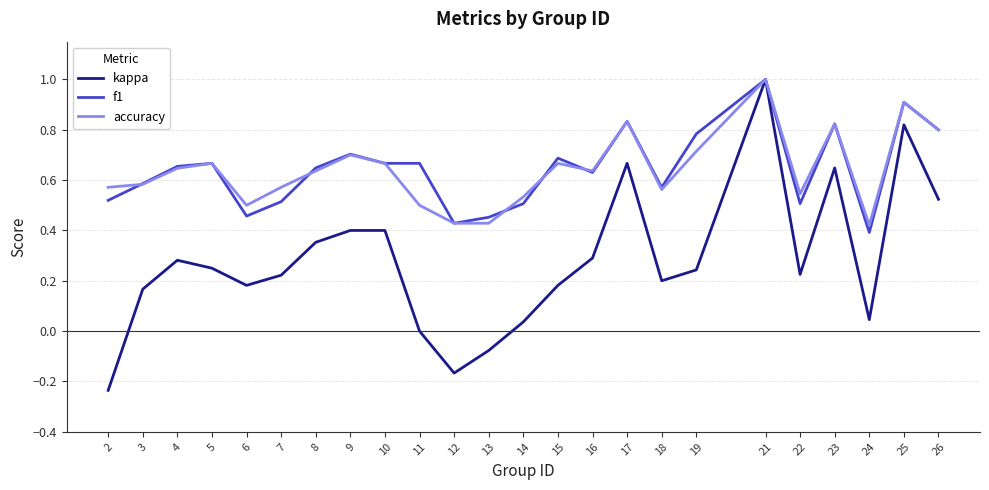

Is it true that f1 equals 0.3 at 18?

False